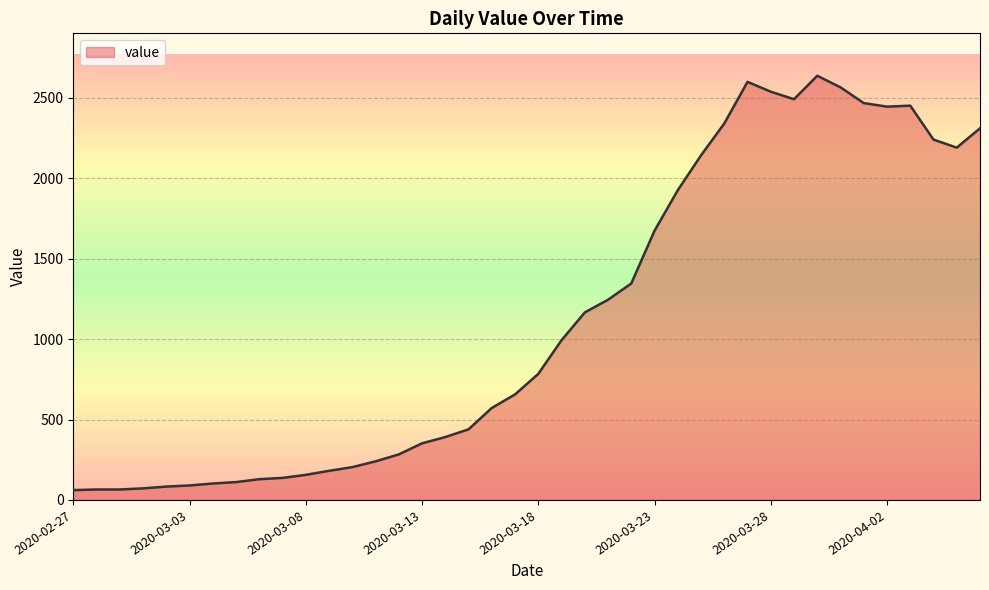

What is the greatest value displayed?

2638